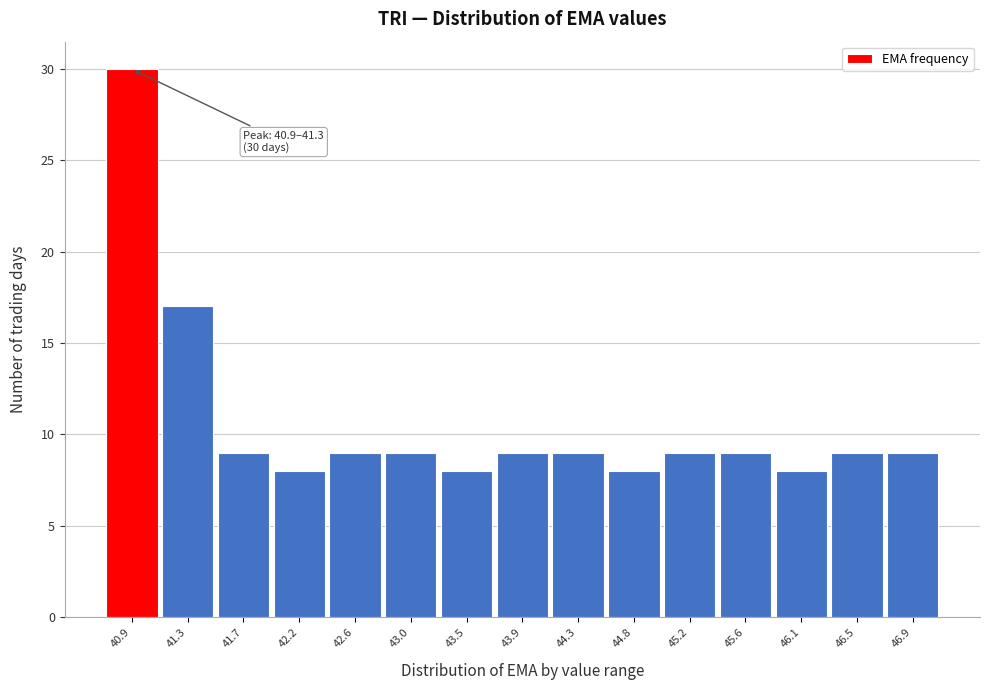

Reading left to right, list all the values displayed in this chart.

40.9=30	41.3=17	41.7=9	42.2=8	42.6=9	43.0=9	43.5=8	43.9=9	44.3=9	44.8=8	45.2=9	45.6=9	46.1=8	46.5=9	46.9=9